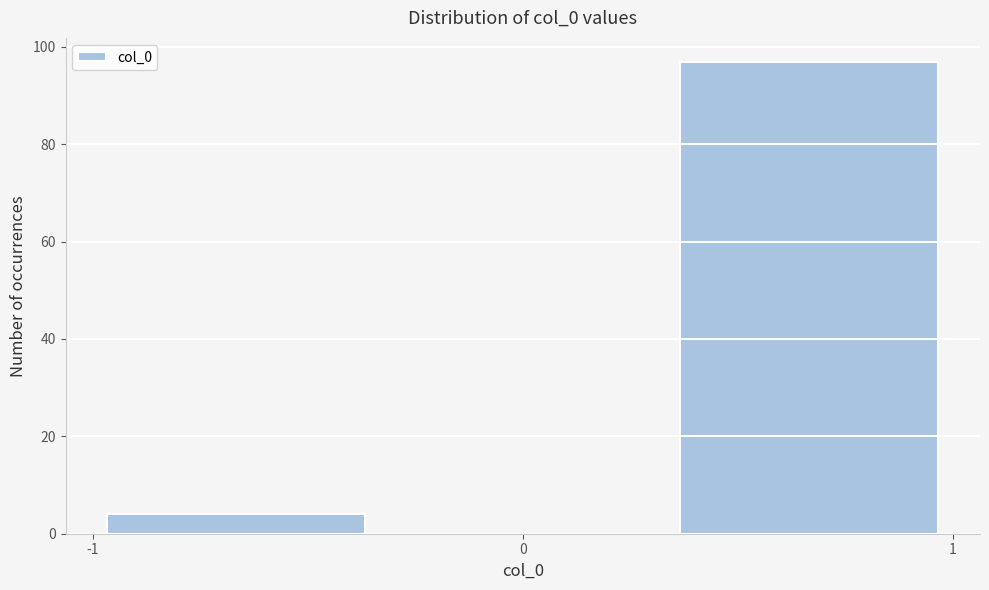

Reading left to right, list every bar in this chart as the range it spans on the x-axis followed by its height. Neither the bar edges nor the heights are printed on the chart, so give them approximately, as read against the axes.

-1.0 to -0.3: 4
-0.3 to 0.3: 0
0.3 to 1.0: 98